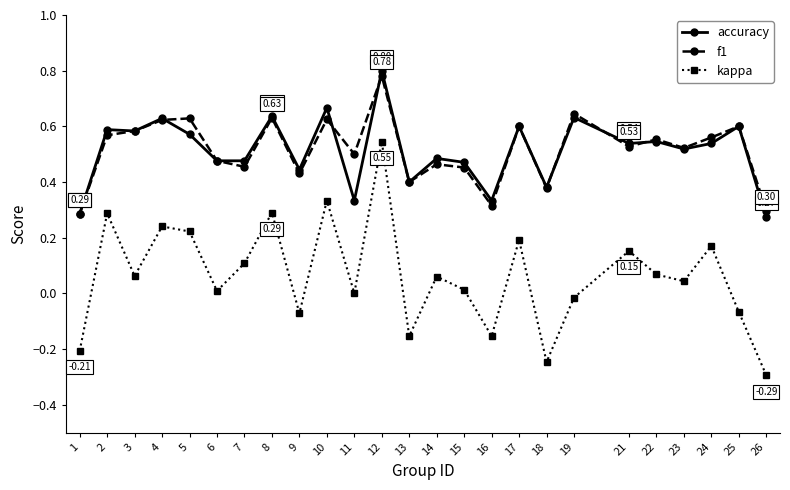

Which series changed the most between 7 and 25?

kappa